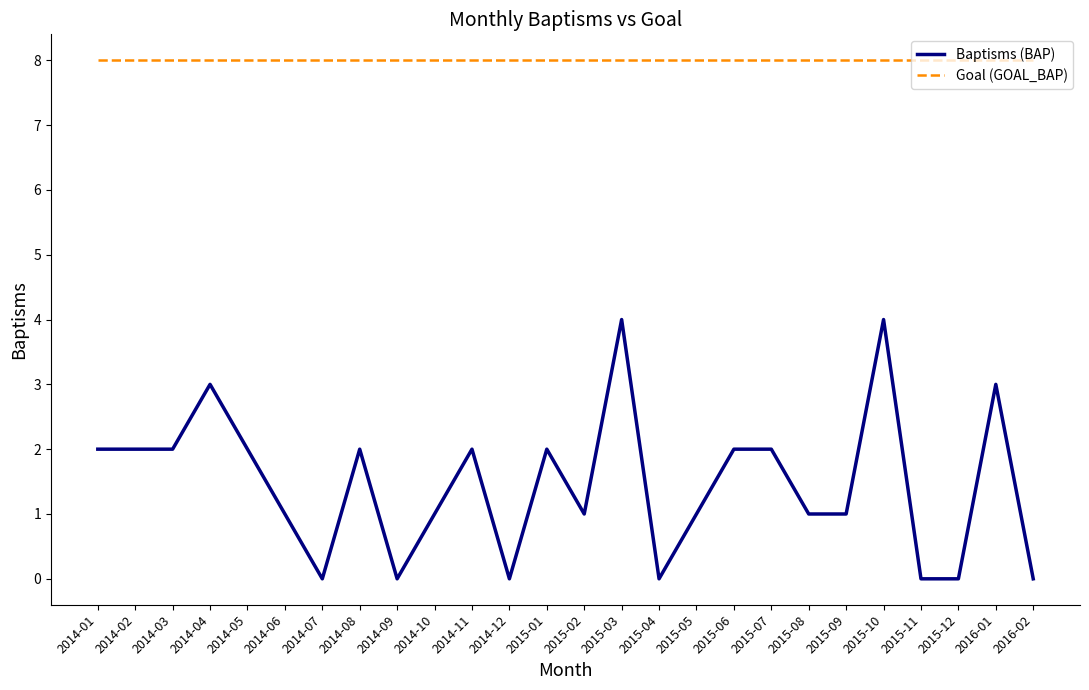

True or false: Baptisms (BAP) and Goal (GOAL_BAP) cross at least once.

False